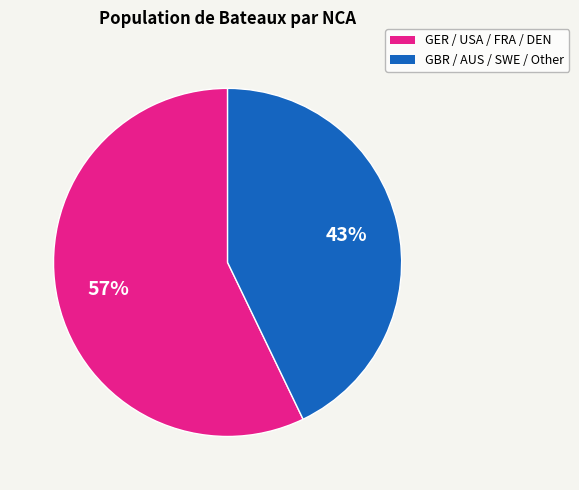

How many slices are in this pie chart?

2